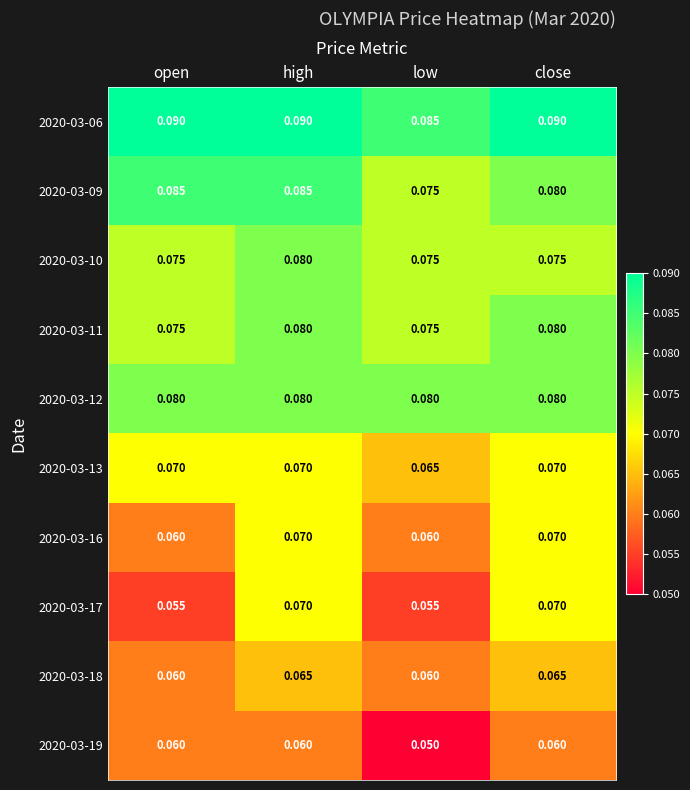

Which category has the lowest value across all series?

low